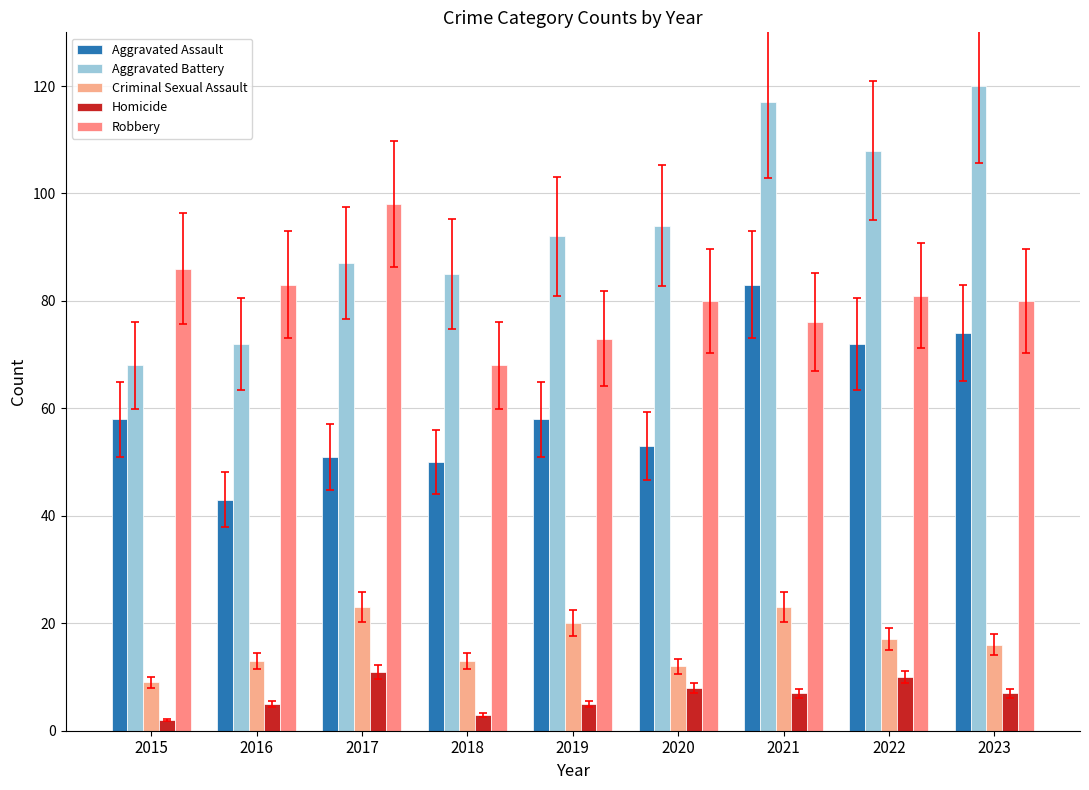

What is the difference between the Criminal Sexual Assault values at 2016 and 2022?

4